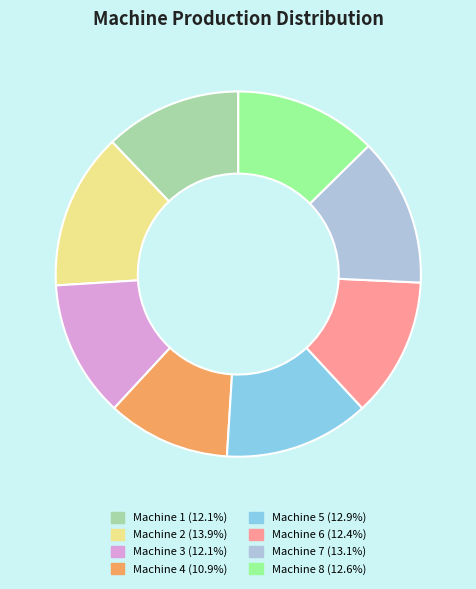

Is it true that Machine 1 is 7% of the pie?

False